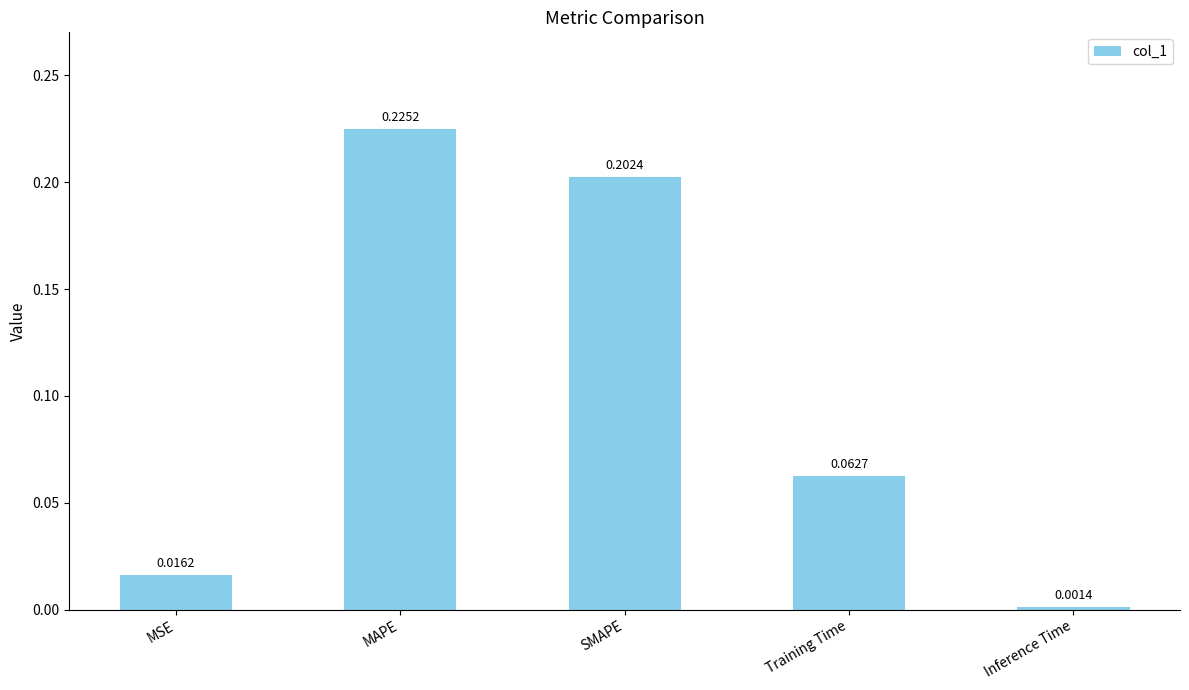

How many bars are there in total?

5